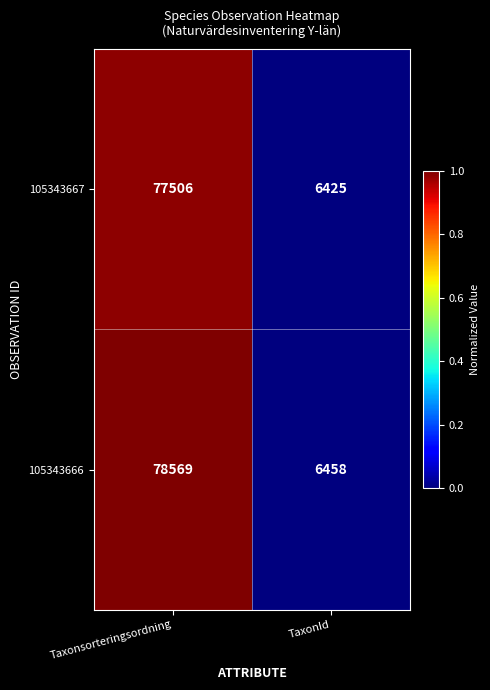

At which label does 105343666 reach its minimum?

TaxonId